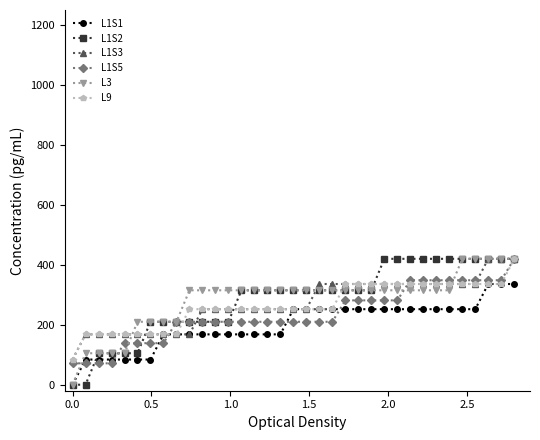

Reading left to right, transcribe all the data shown in this chart.

L1S1: 0.0	84.0	84.0	84.0	84.0	84.0	84.0	168.0	168.0	168.0	168.0	168.0	168.0	168.0	168.0	168.0	168.0	252.0	252.0	252.0	252.0	252.0	252.0	252.0	252.0	252.0	252.0	252.0	252.0	252.0	252.0	252.0	336.0	336.0	336.0
L1S2: 0.0	0.0	105.0	105.0	105.0	105.0	210.0	210.0	210.0	210.0	210.0	210.0	210.0	315.0	315.0	315.0	315.0	315.0	315.0	315.0	315.0	315.0	315.0	315.0	420.0	420.0	420.0	420.0	420.0	420.0	420.0	420.0	420.0	420.0	420.0
L1S3: 84.0	168.0	168.0	168.0	168.0	168.0	168.0	168.0	168.0	168.0	252.0	252.0	252.0	252.0	252.0	252.0	252.0	252.0	252.0	336.0	336.0	336.0	336.0	336.0	336.0	336.0	336.0	336.0	336.0	336.0	336.0	336.0	420.0	420.0	420.0
L1S5: 71.4	71.4	71.4	71.4	138.6	138.6	138.6	138.6	210.0	210.0	210.0	210.0	210.0	210.0	210.0	210.0	210.0	210.0	210.0	210.0	210.0	281.4	281.4	281.4	281.4	281.4	348.6	348.6	348.6	348.6	348.6	348.6	348.6	348.6	420.0
L3: 0.0	105.0	105.0	105.0	105.0	210.0	210.0	210.0	210.0	315.0	315.0	315.0	315.0	315.0	315.0	315.0	315.0	315.0	315.0	315.0	315.0	315.0	315.0	315.0	315.0	315.0	315.0	315.0	315.0	315.0	420.0	420.0	420.0	420.0	420.0
L9: 84.0	168.0	168.0	168.0	168.0	168.0	168.0	168.0	168.0	252.0	252.0	252.0	252.0	252.0	252.0	252.0	252.0	252.0	252.0	252.0	252.0	336.0	336.0	336.0	336.0	336.0	336.0	336.0	336.0	336.0	336.0	336.0	336.0	336.0	420.0